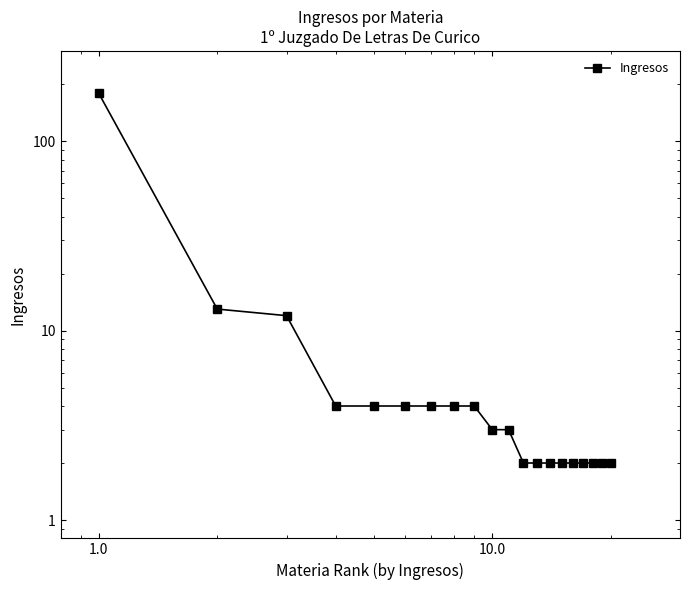

What is the difference between the maximum and minimum values?

177